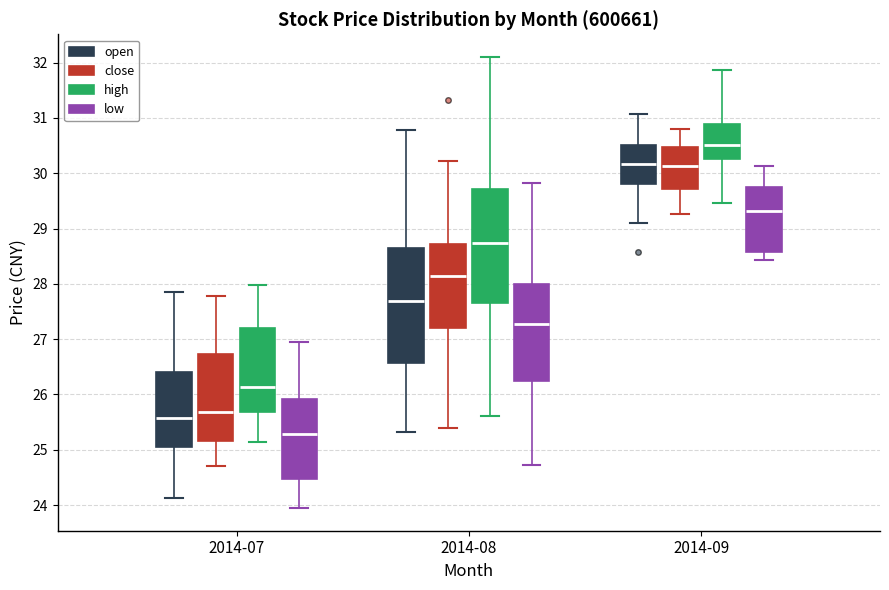

Where does the upper whisker of the box for 2014-07 (high) end on the y-axis? The values are not printed on the chart, so give them approximately, as read against the axis.

28.0